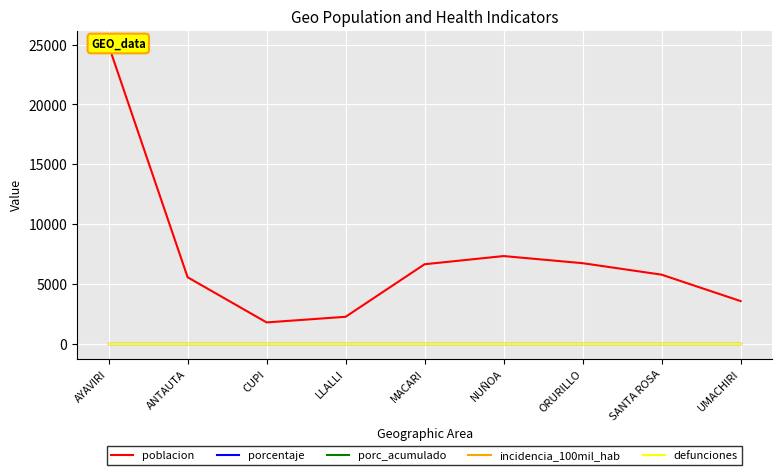

What is the difference between the highest and lowest values at AYAVIRI?

24924